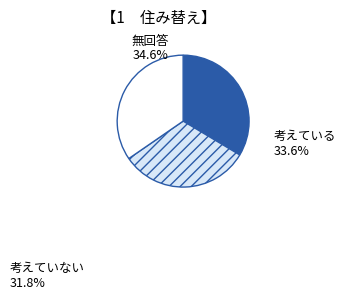

Does any single category account for the majority?

No